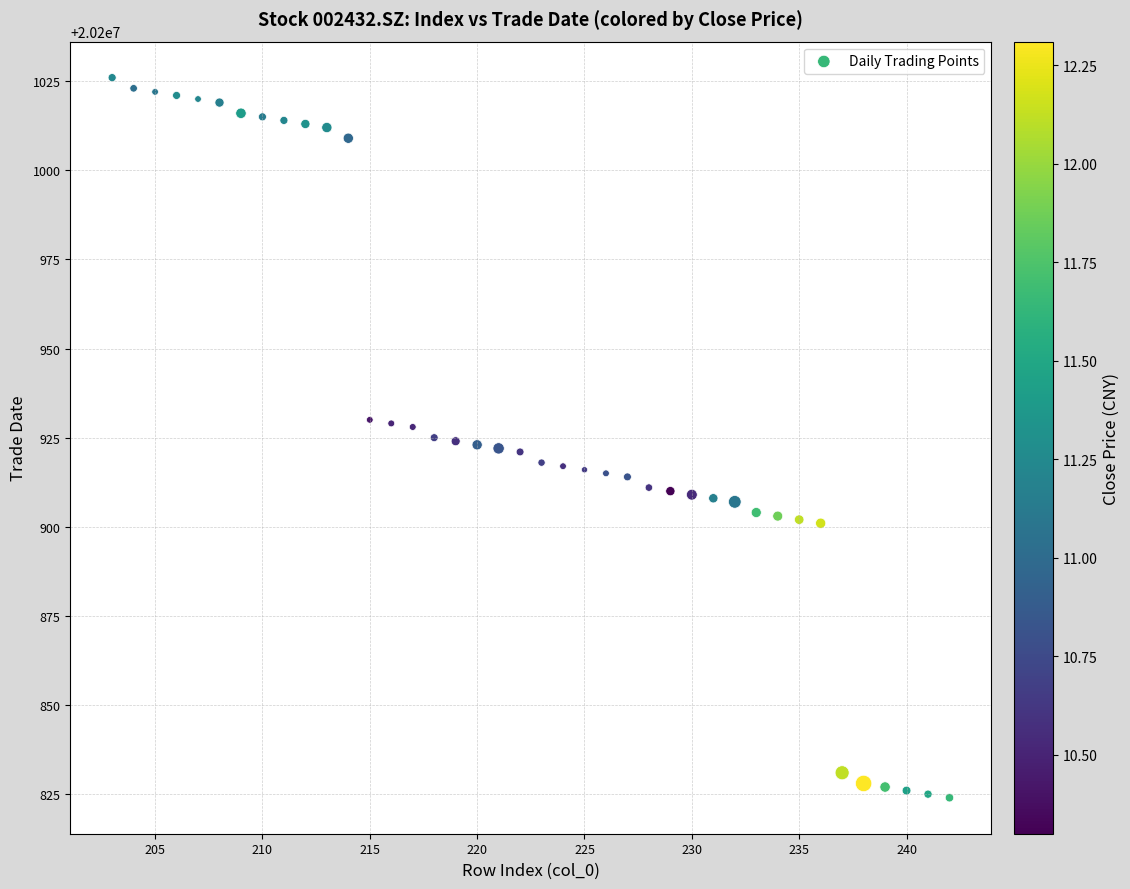

What is the range of Y values (max minus min)?

202